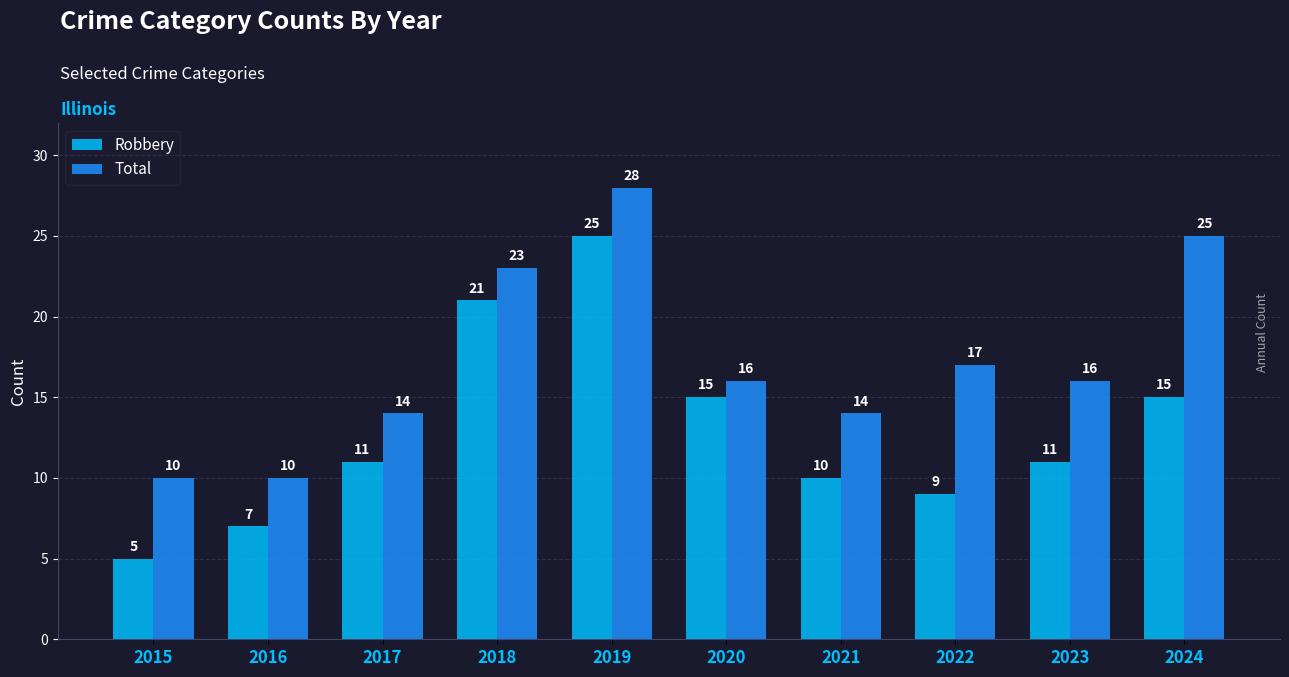

The value of Robbery at 2023 is 5. True or false?

False